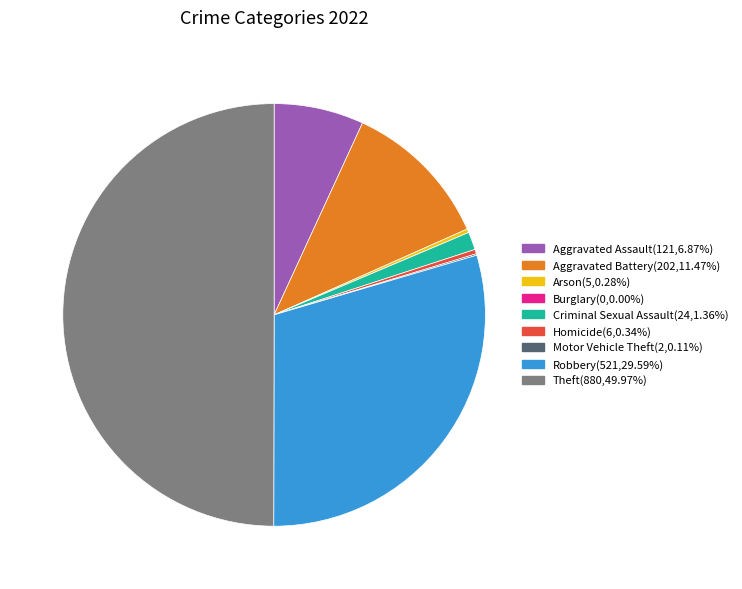

Is it true that Robbery is 30% of the pie?

True